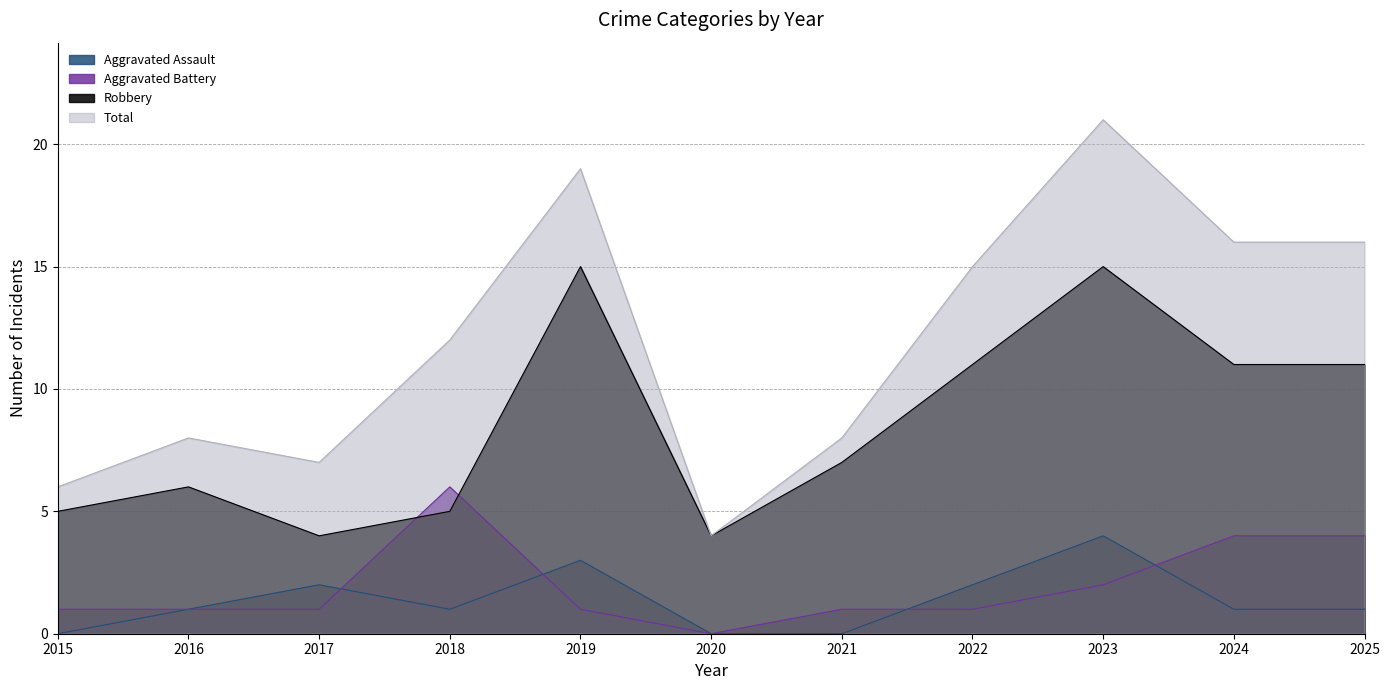

What is the sum of all Aggravated Assault values?

15